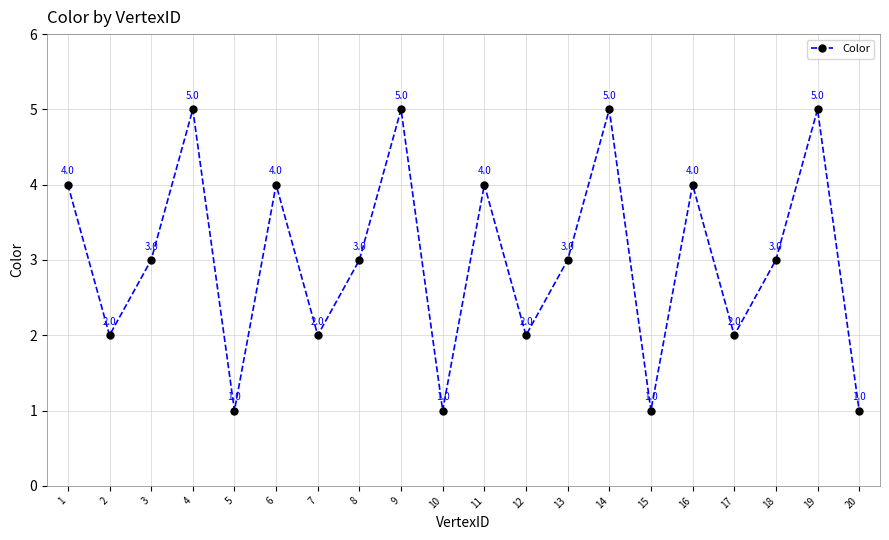

The value at 16 is 2. True or false?

False